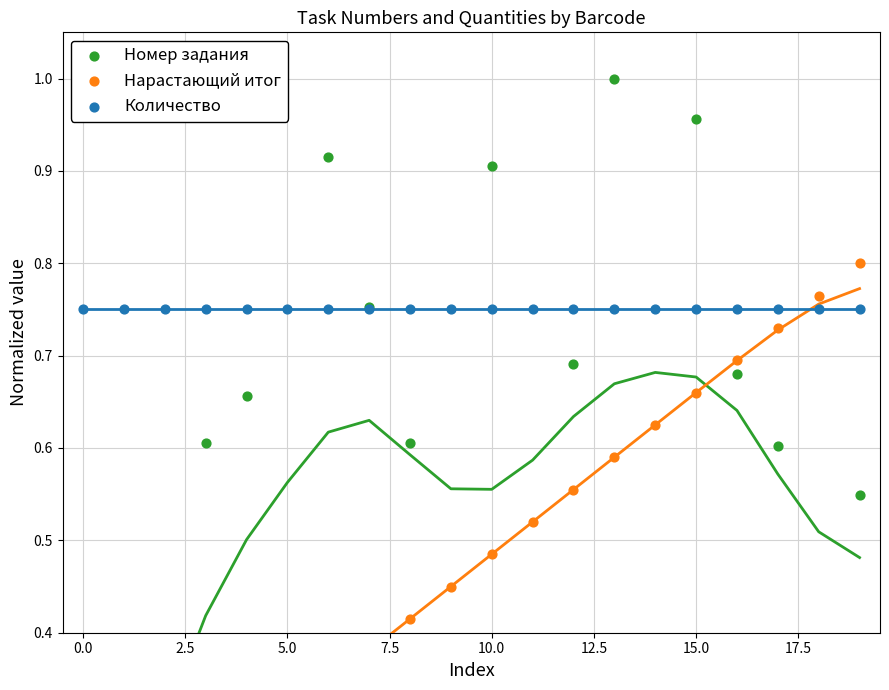

What is the total value across all series at 0.0?

0.9